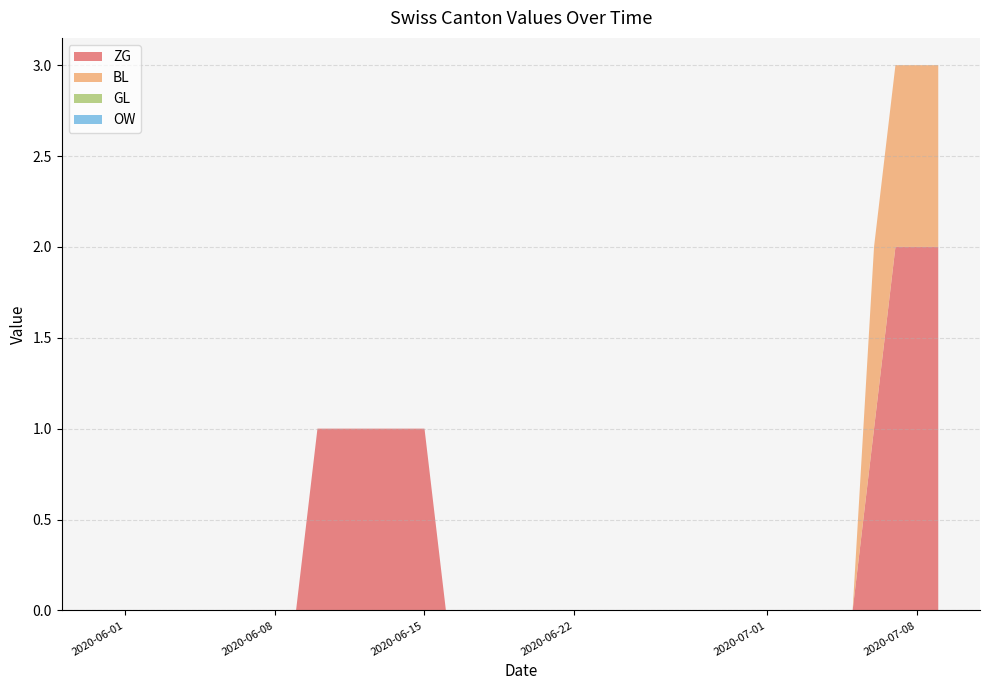

Reading right to left, what are all the values shown in this chart?

ZG: 39=2	38=2	37=2	36=1	35=0	34=0	33=0	32=0	31=0	30=0	29=0	28=0	27=0	26=0	25=0	24=0	23=0	22=0	21=0	20=0	19=0	18=0	17=0	16=0	15=1	14=1	13=1	12=1	11=1	10=1	9=0	8=0	7=0	6=0	5=0	4=0	3=0	2=0	1=0	0=0
BL: 39=1	38=1	37=1	36=1	35=0	34=0	33=0	32=0	31=0	30=0	29=0	28=0	27=0	26=0	25=0	24=0	23=0	22=0	21=0	20=0	19=0	18=0	17=0	16=0	15=0	14=0	13=0	12=0	11=0	10=0	9=0	8=0	7=0	6=0	5=0	4=0	3=0	2=0	1=0	0=0
GL: 39=0	38=0	37=0	36=0	35=0	34=0	33=0	32=0	31=0	30=0	29=0	28=0	27=0	26=0	25=0	24=0	23=0	22=0	21=0	20=0	19=0	18=0	17=0	16=0	15=0	14=0	13=0	12=0	11=0	10=0	9=0	8=0	7=0	6=0	5=0	4=0	3=0	2=0	1=0	0=0
OW: 39=0	38=0	37=0	36=0	35=0	34=0	33=0	32=0	31=0	30=0	29=0	28=0	27=0	26=0	25=0	24=0	23=0	22=0	21=0	20=0	19=0	18=0	17=0	16=0	15=0	14=0	13=0	12=0	11=0	10=0	9=0	8=0	7=0	6=0	5=0	4=0	3=0	2=0	1=0	0=0